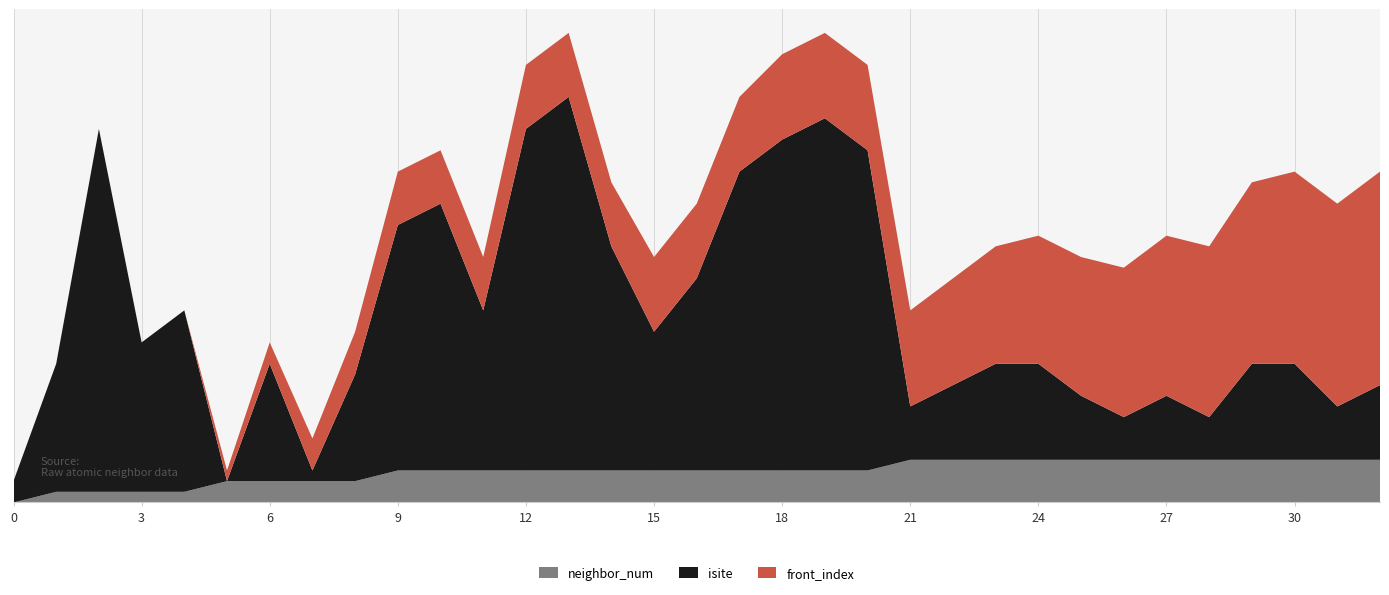

Reading right to left, transcribe all the data shown in this chart.

neighbor_num: 32=4	31=4	30=4	29=4	28=4	27=4	26=4	25=4	24=4	23=4	22=4	21=4	20=3	19=3	18=3	17=3	16=3	15=3	14=3	13=3	12=3	11=3	10=3	9=3	8=2	7=2	6=2	5=2	4=1	3=1	2=1	1=1	0=0
isite: 32=7	31=5	30=9	29=9	28=4	27=6	26=4	25=6	24=9	23=9	22=7	21=5	20=30	19=33	18=31	17=28	16=18	15=13	14=21	13=35	12=32	11=15	10=25	9=23	8=10	7=1	6=11	5=0	4=17	3=14	2=34	1=12	0=2
front_index: 32=20	31=19	30=18	29=17	28=16	27=15	26=14	25=13	24=12	23=11	22=10	21=9	20=8	19=8	18=8	17=7	16=7	15=7	14=6	13=6	12=6	11=5	10=5	9=5	8=4	7=3	6=2	5=1	4=0	3=0	2=0	1=0	0=0